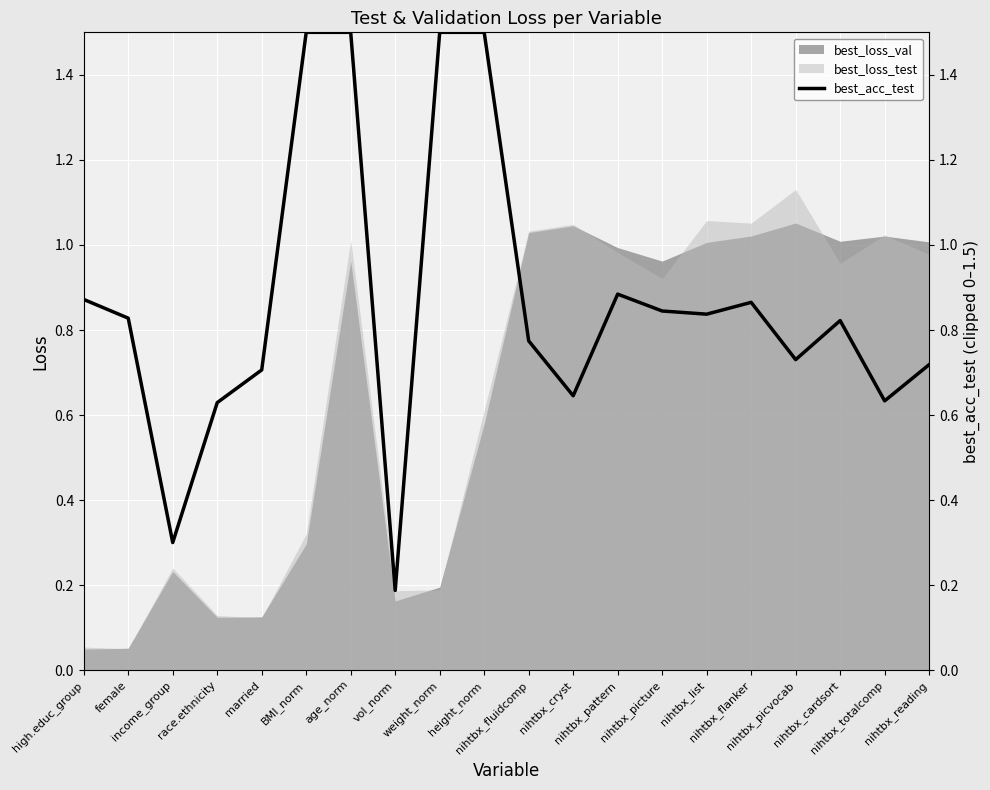

What is the label of the 10th point from the left?

height_norm